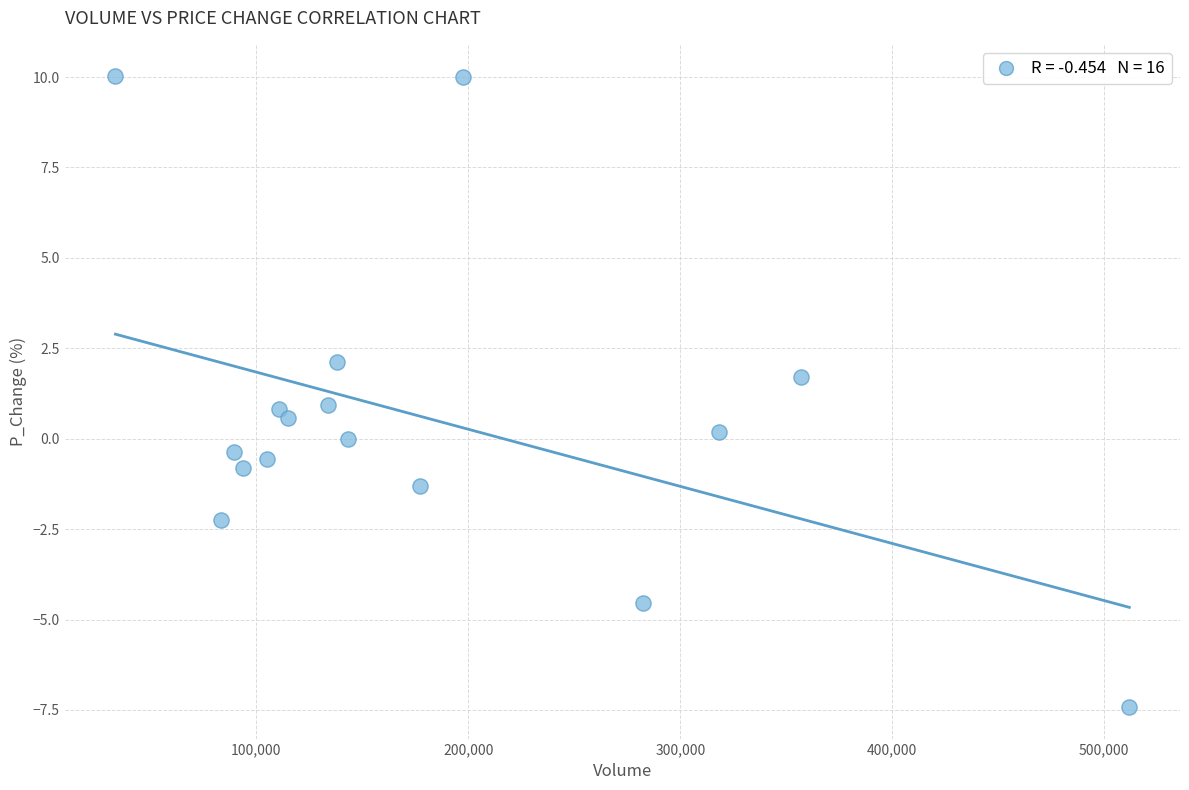

What is the range of X values (max minus min)?

478320.4